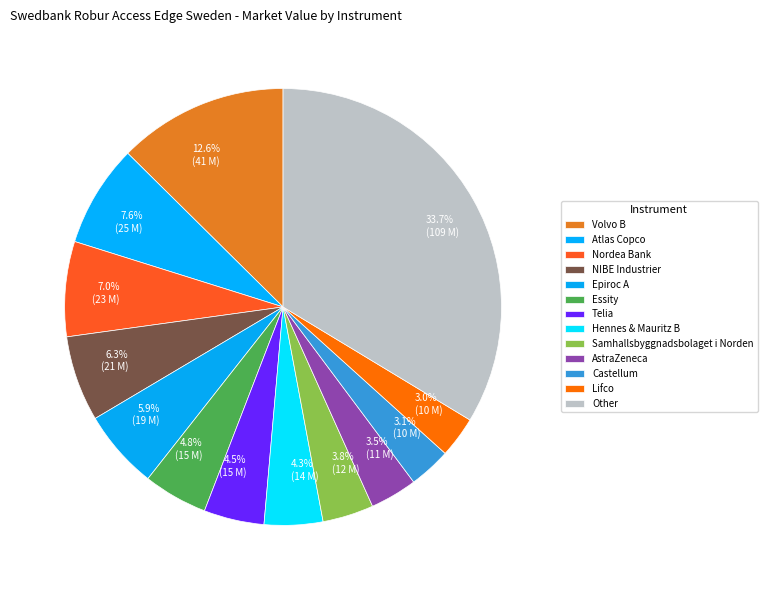

What percentage is NOT represented by 4.5% (15 M)?

95.5%